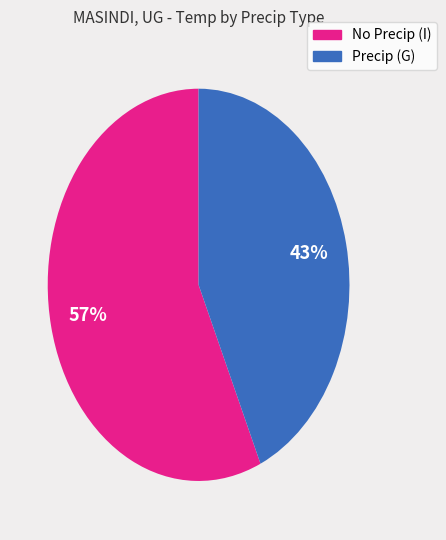

To the nearest percent, what is the average slice percentage?

50%